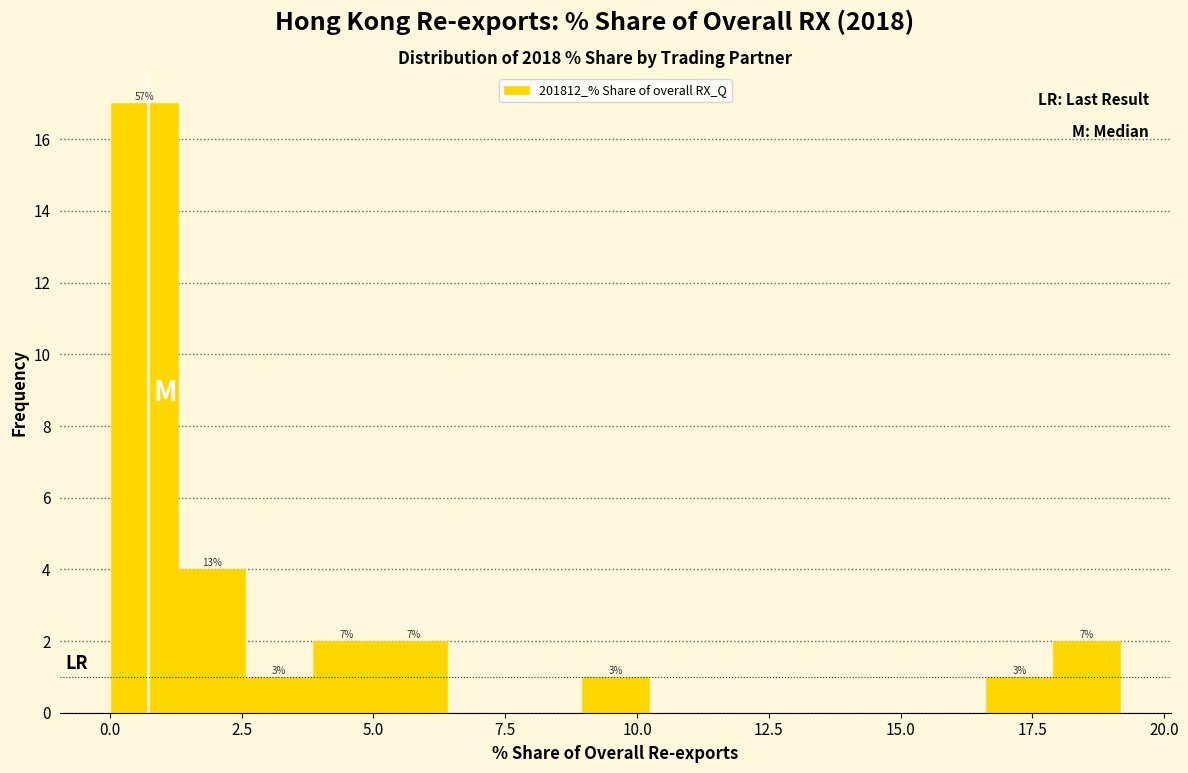

Around what value on the x-axis is the tallest bar? Give the approximate position of its centre, as read against the axis.

0.5